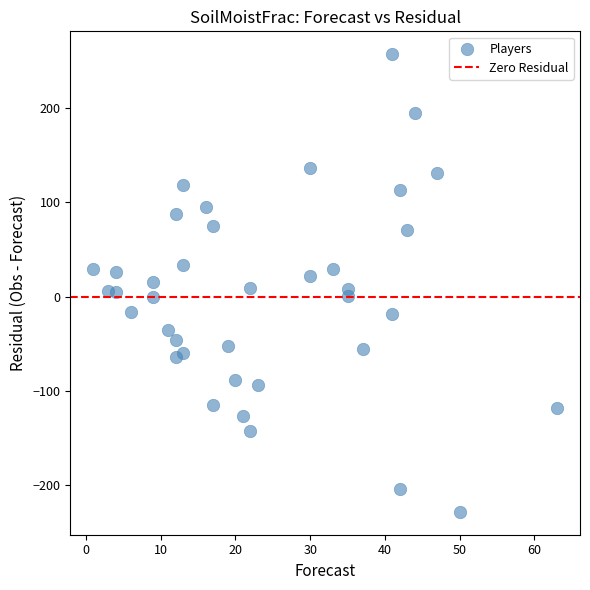

What is the range of X values (max minus min)?

62.0